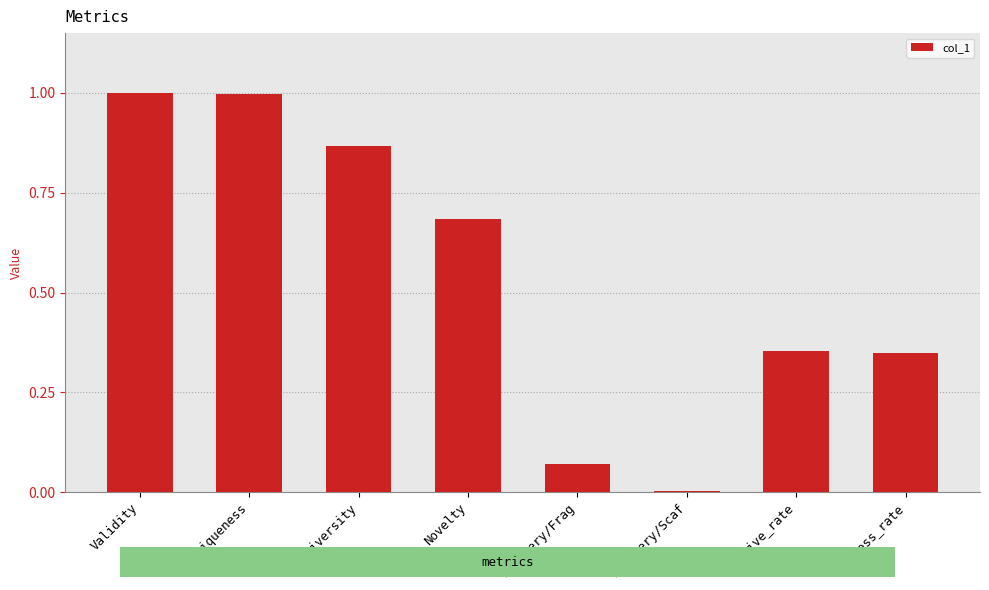

What is the greatest value displayed?

1.0